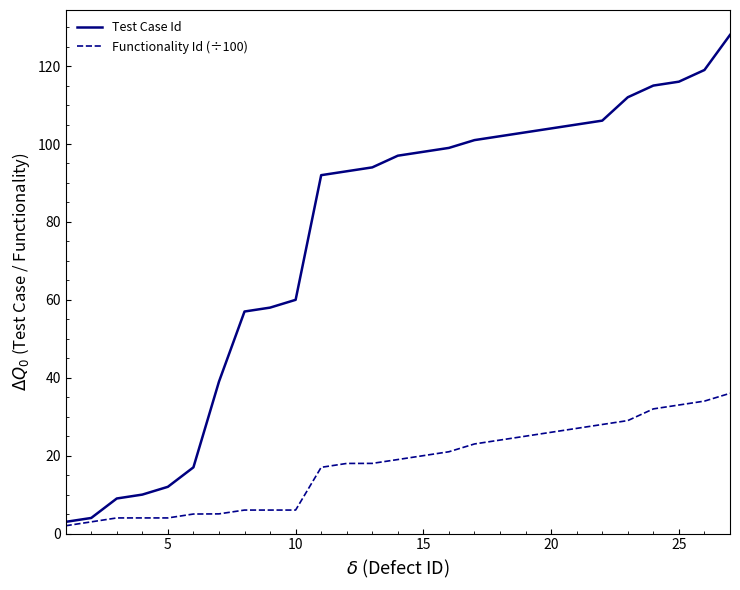

What is the minimum value for Test Case Id?

3.0